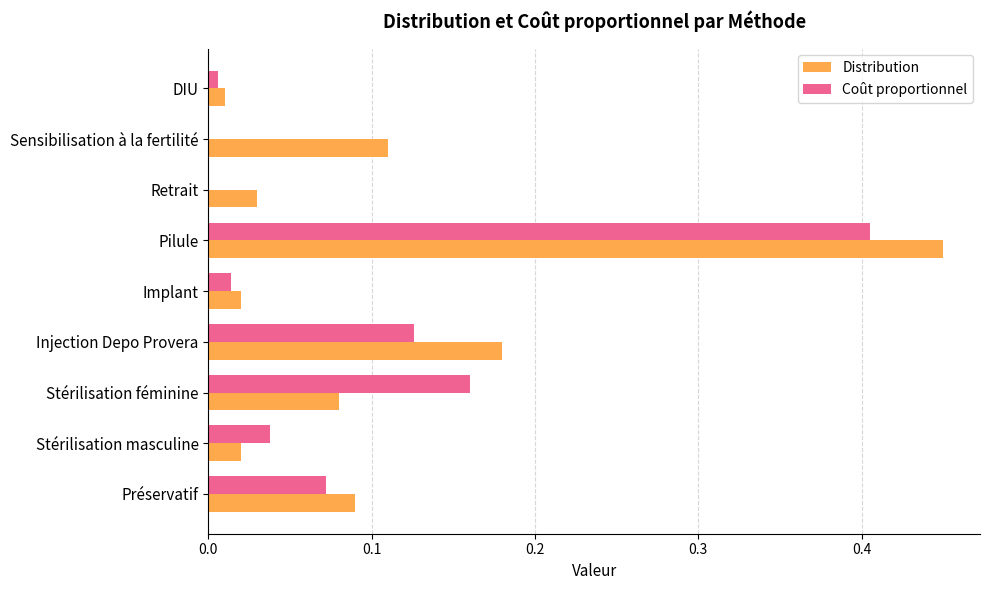

What is the sum of all Coût proportionnel values?

0.8